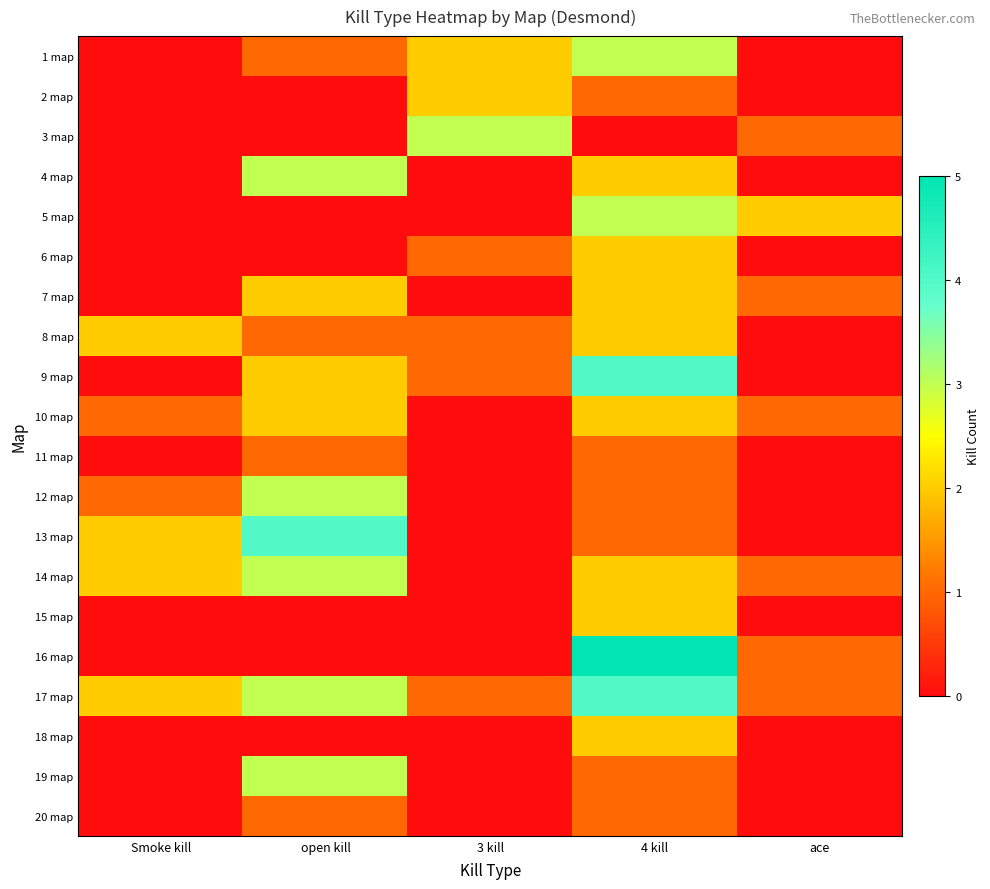

At how many categories does at least one series exceed 1?

5